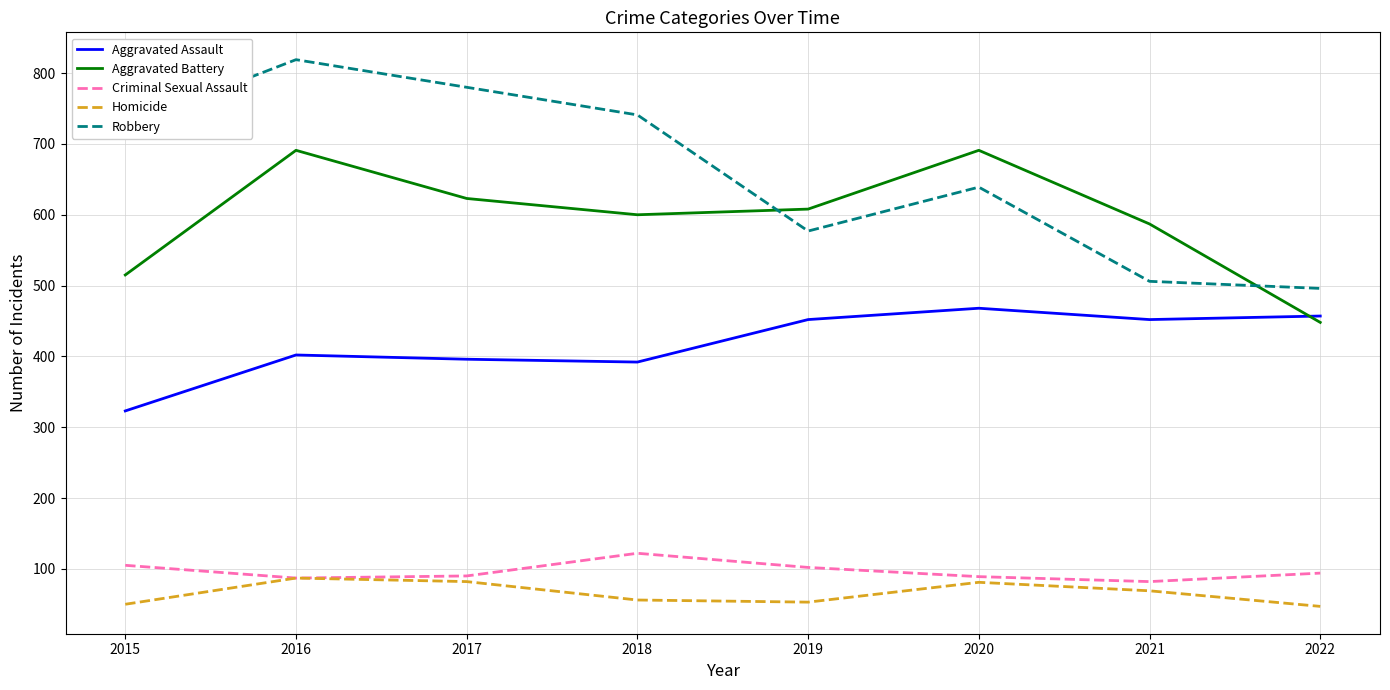

What is the difference between the highest and lowest values at 2018?

685